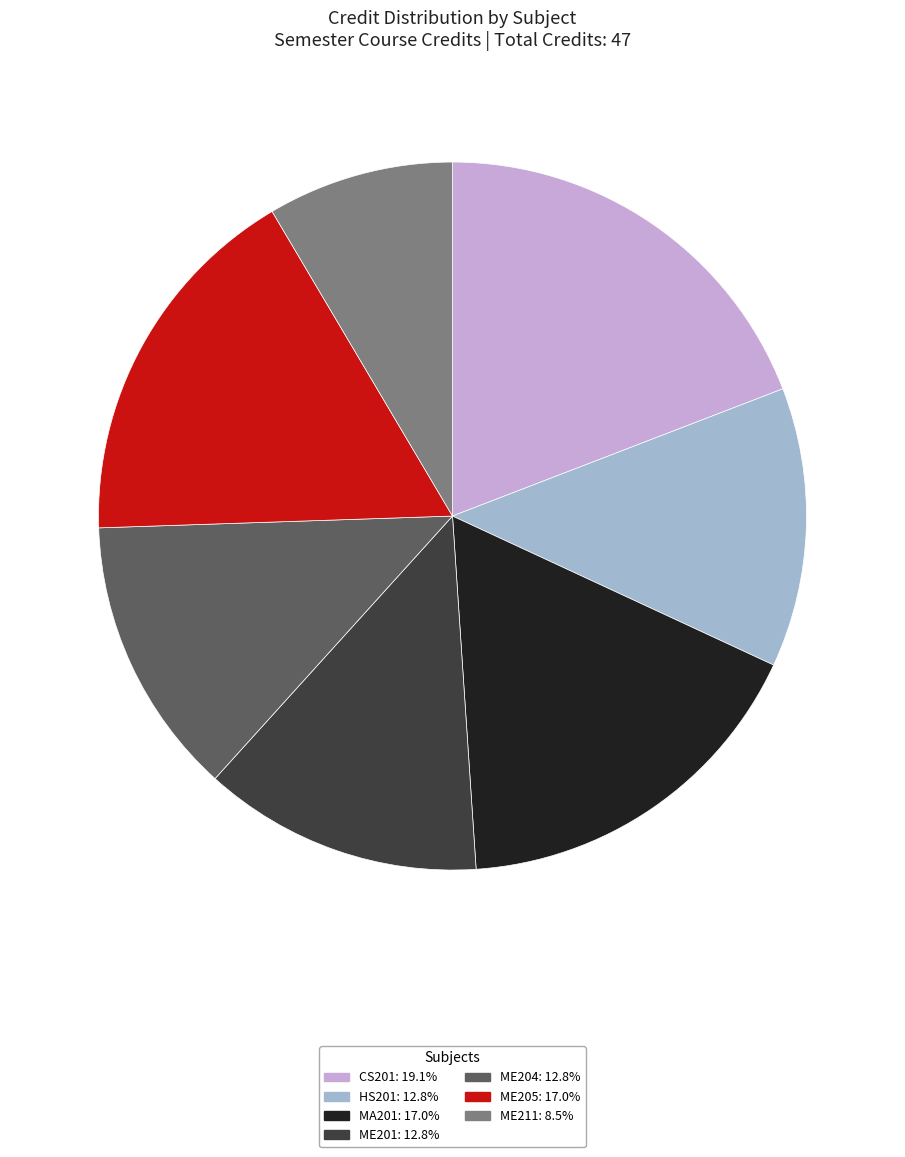

Is there any slice that represents more than half of the pie?

No